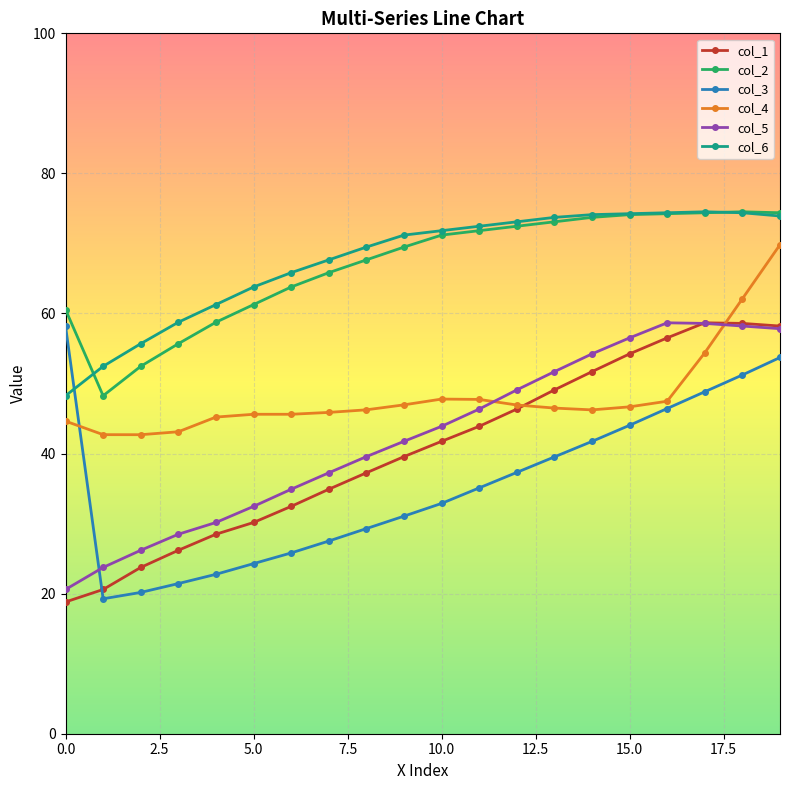

Is this an area chart (filled region under the line)?

No